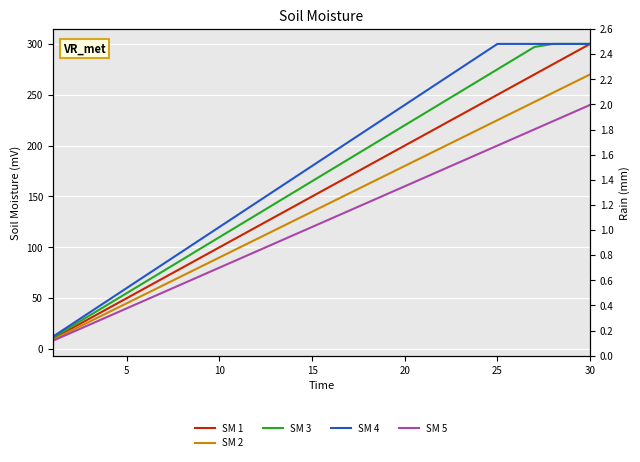

What are all the series names shown in the legend?

SM 1, SM 2, SM 3, SM 4, SM 5